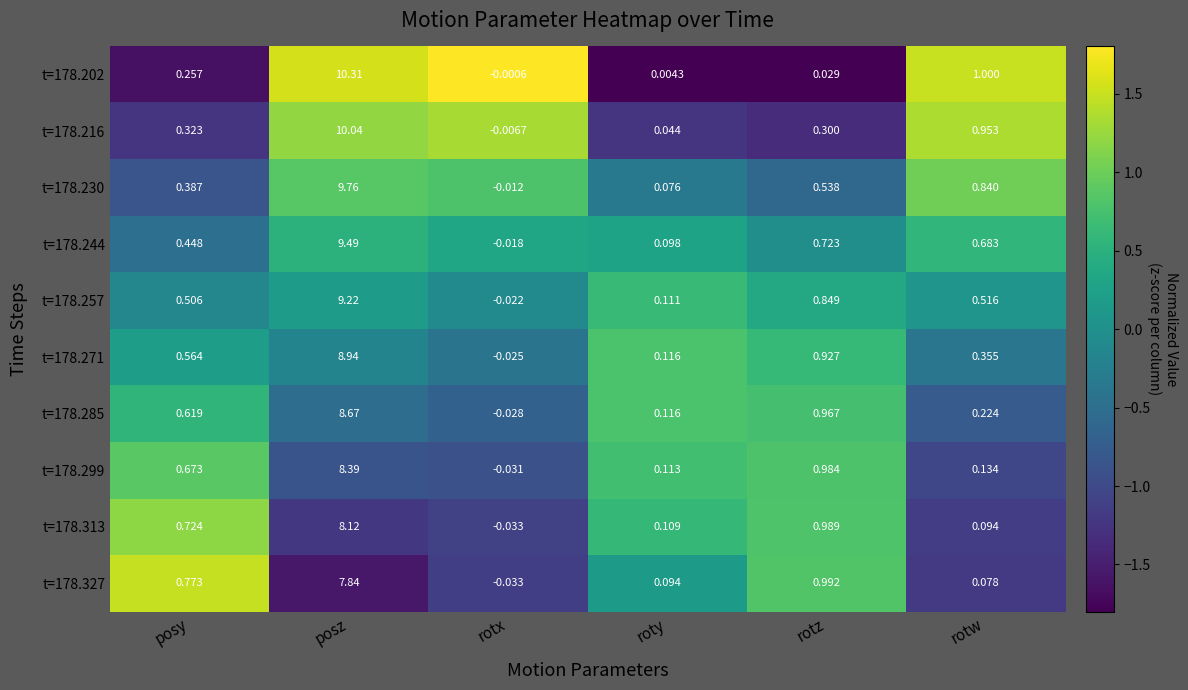

Which label corresponds to the largest value in the chart?

posz